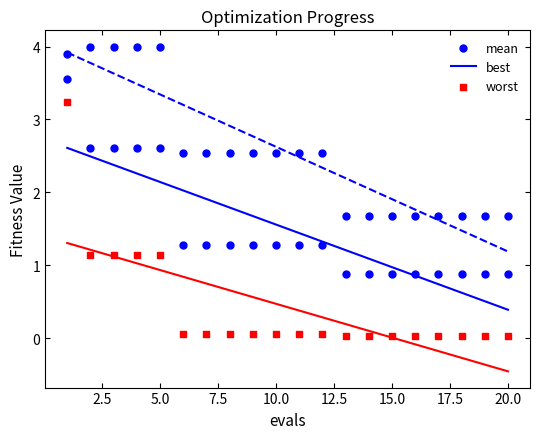

Which series has the largest total across all categories?

worst